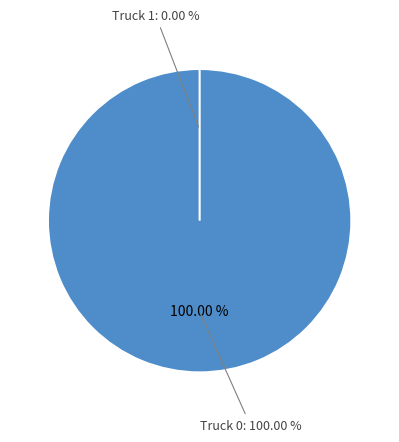

Is it true that Truck 1 is 9% of the pie?

False